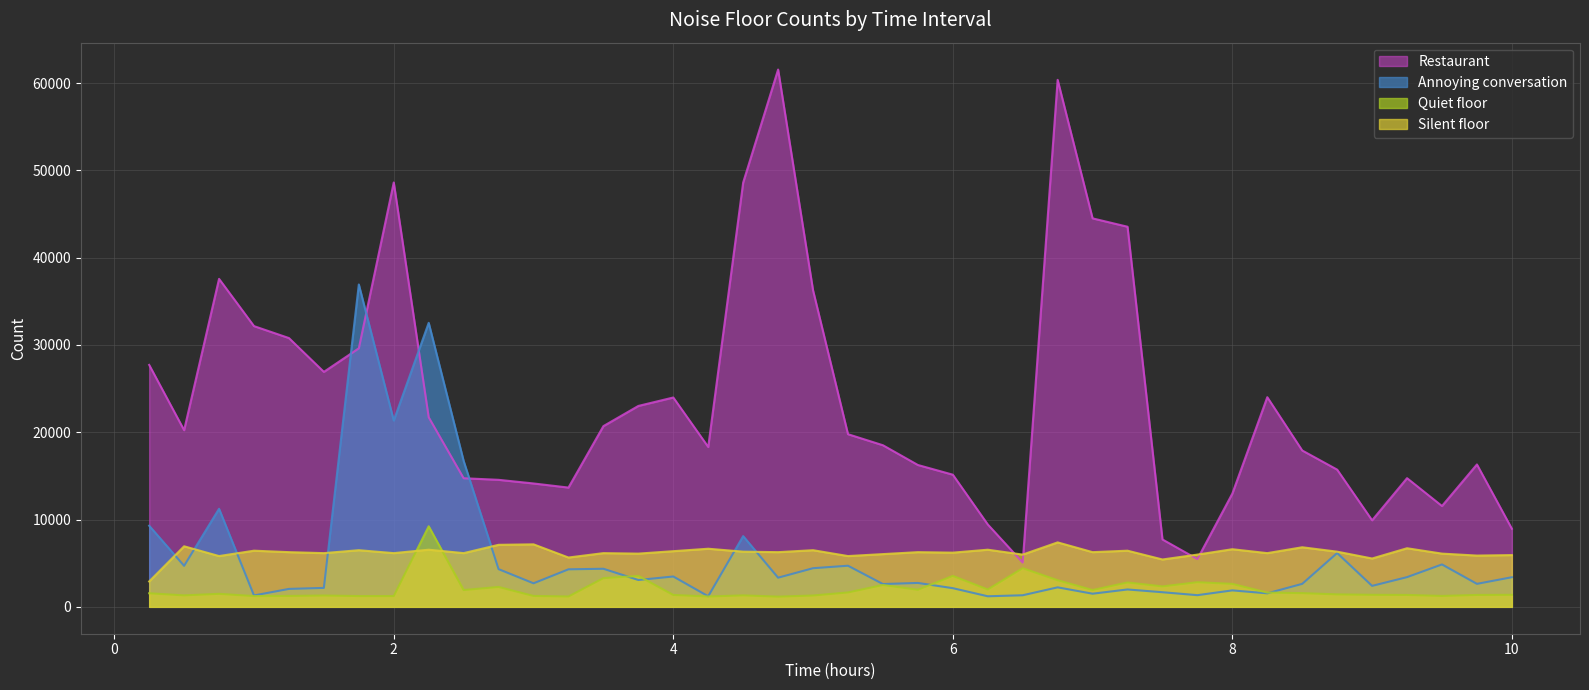

True or false: Quiet floor has a value of 2504.9 at 5.5.

True